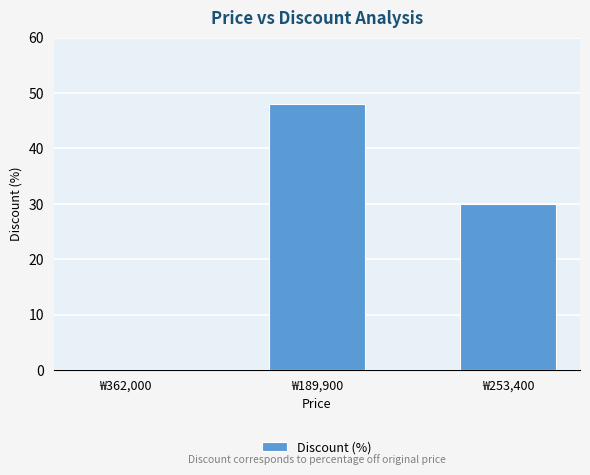

What is the approximate value at ₩253,400, to the nearest 5?

30